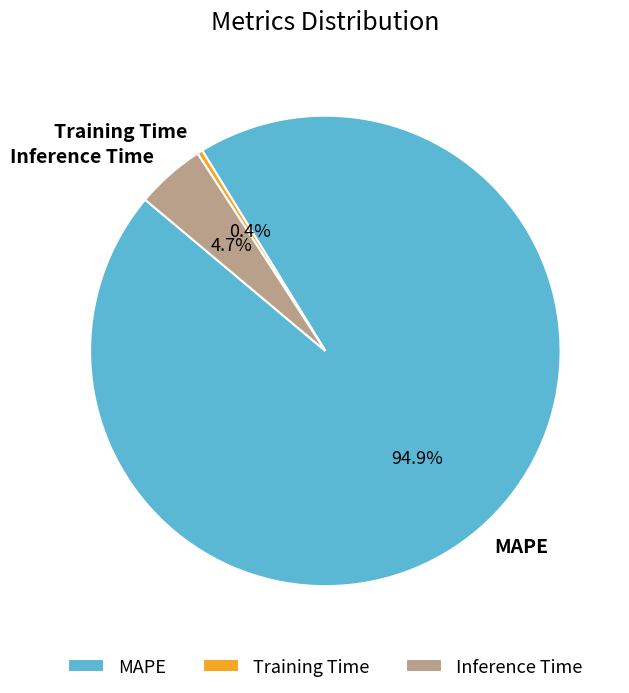

Which category has the smallest portion of the pie?

Training Time